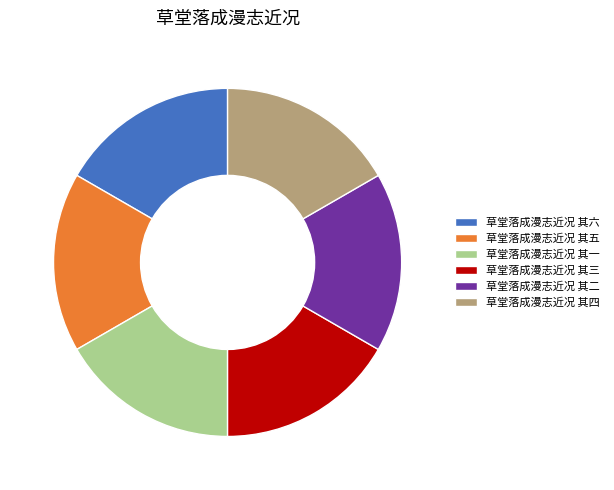

Do 草堂落成漫志近况 其三 and 草堂落成漫志近况 其二 together represent more than half of the pie?

No